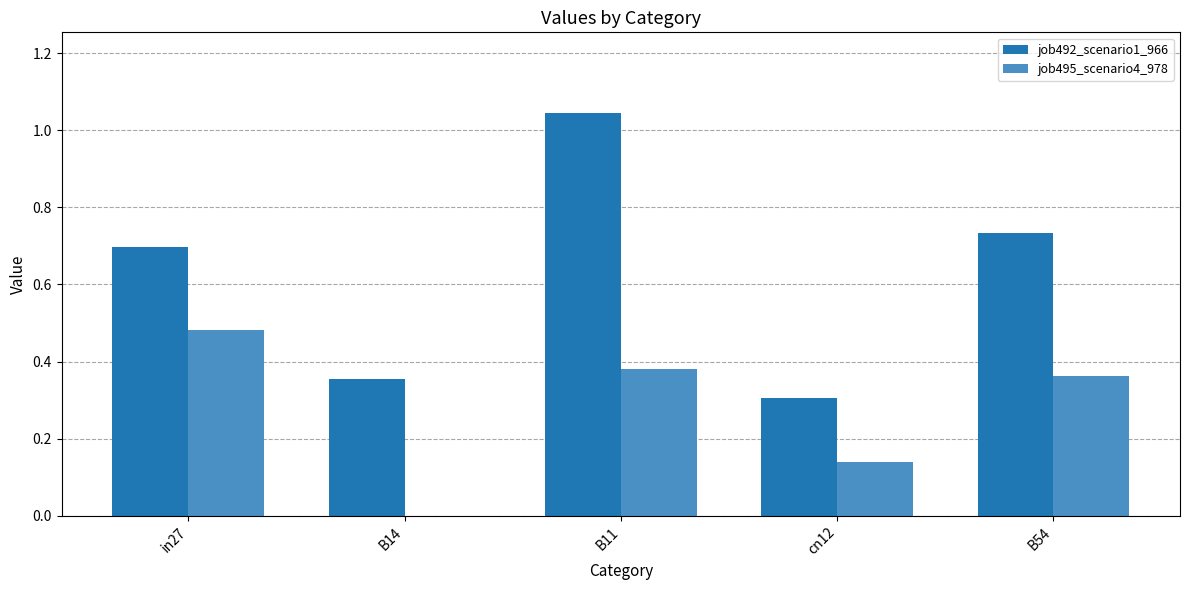

Is it true that job495_scenario4_978 equals 0.2 at in27?

False